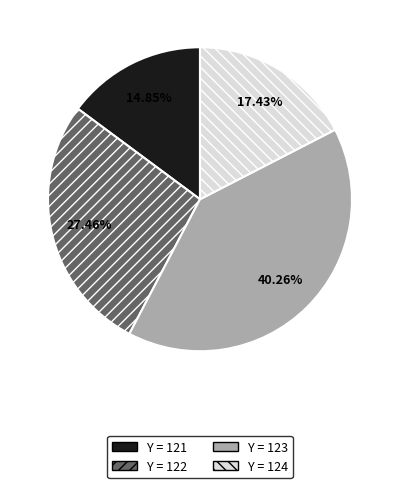

How many segments does this pie chart have?

4